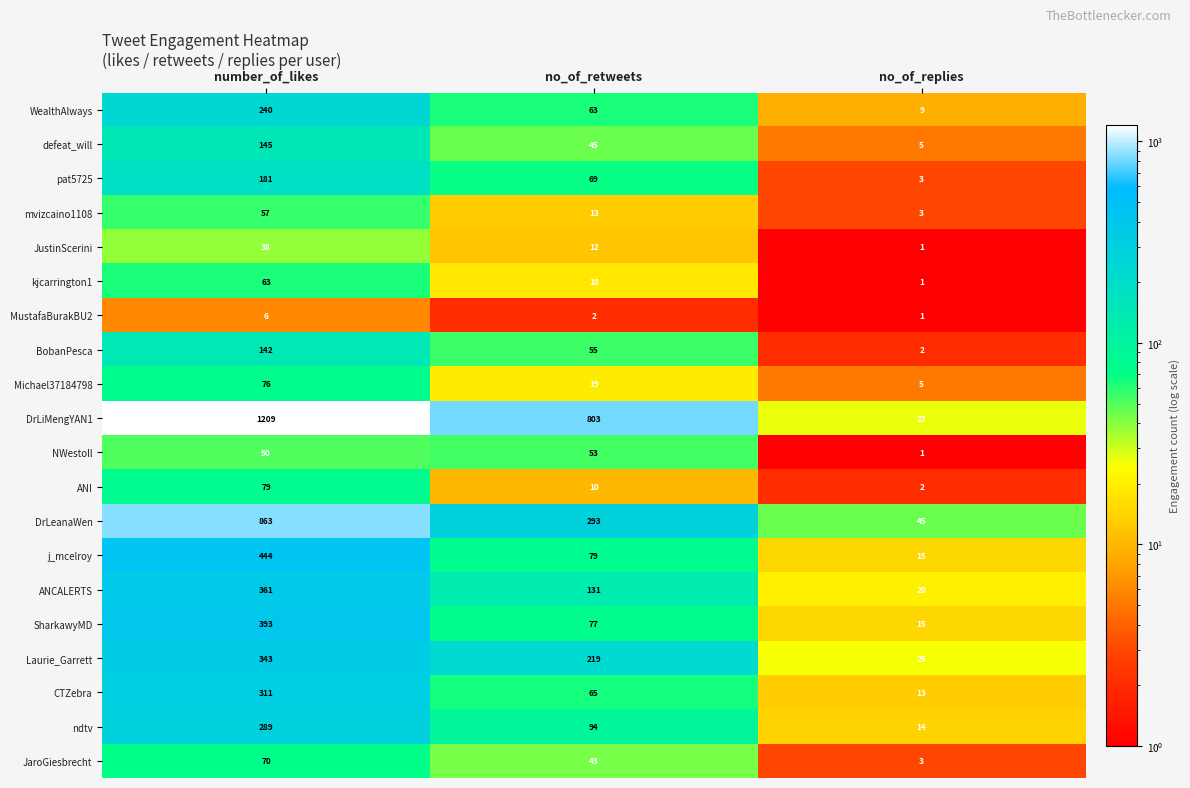

At which category does the chart reach its peak across all series?

number_of_likes